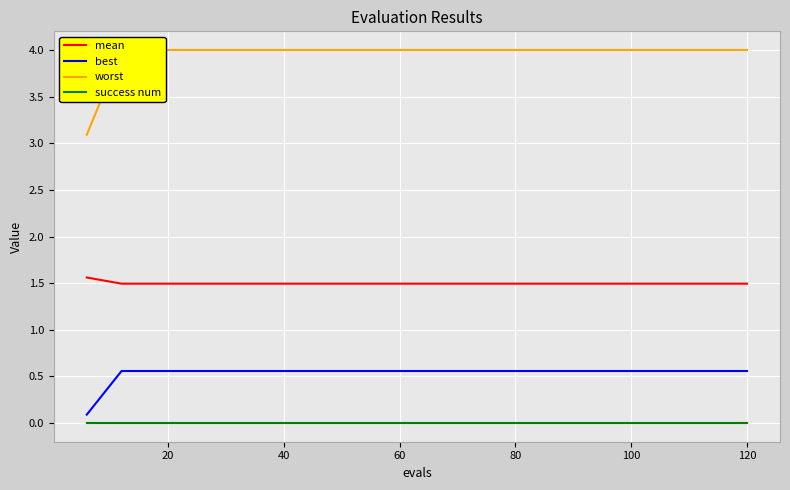

True or false: mean and best cross at least once.

False